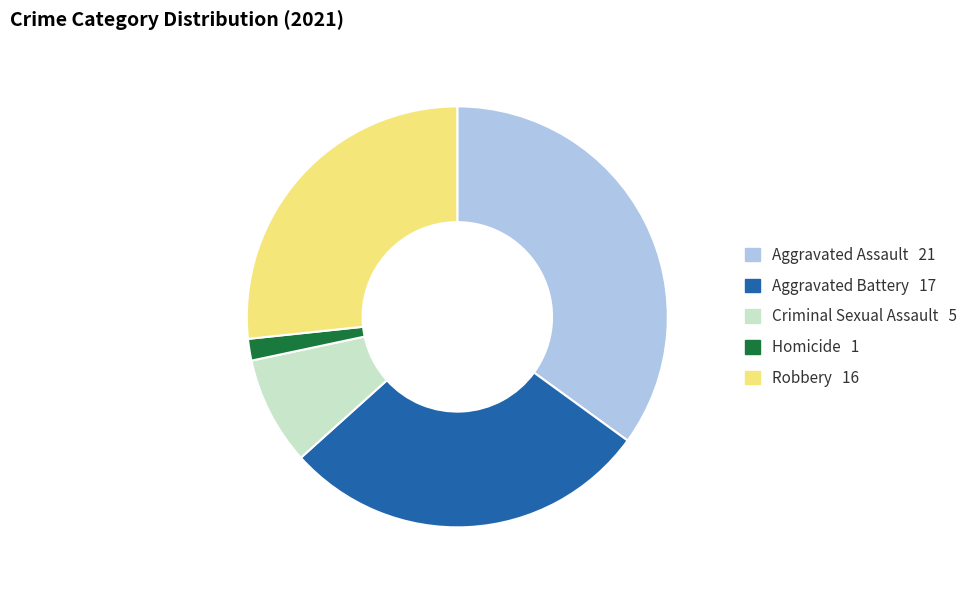

How many slices are in this pie chart?

5